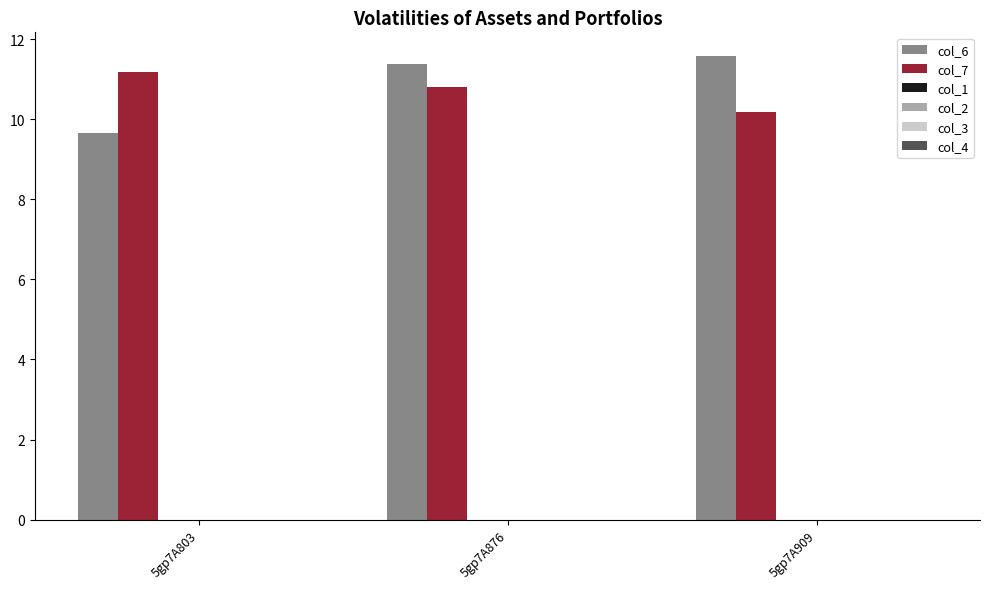

What is the value of the col_7 bar at the 2nd from the left?

10.8